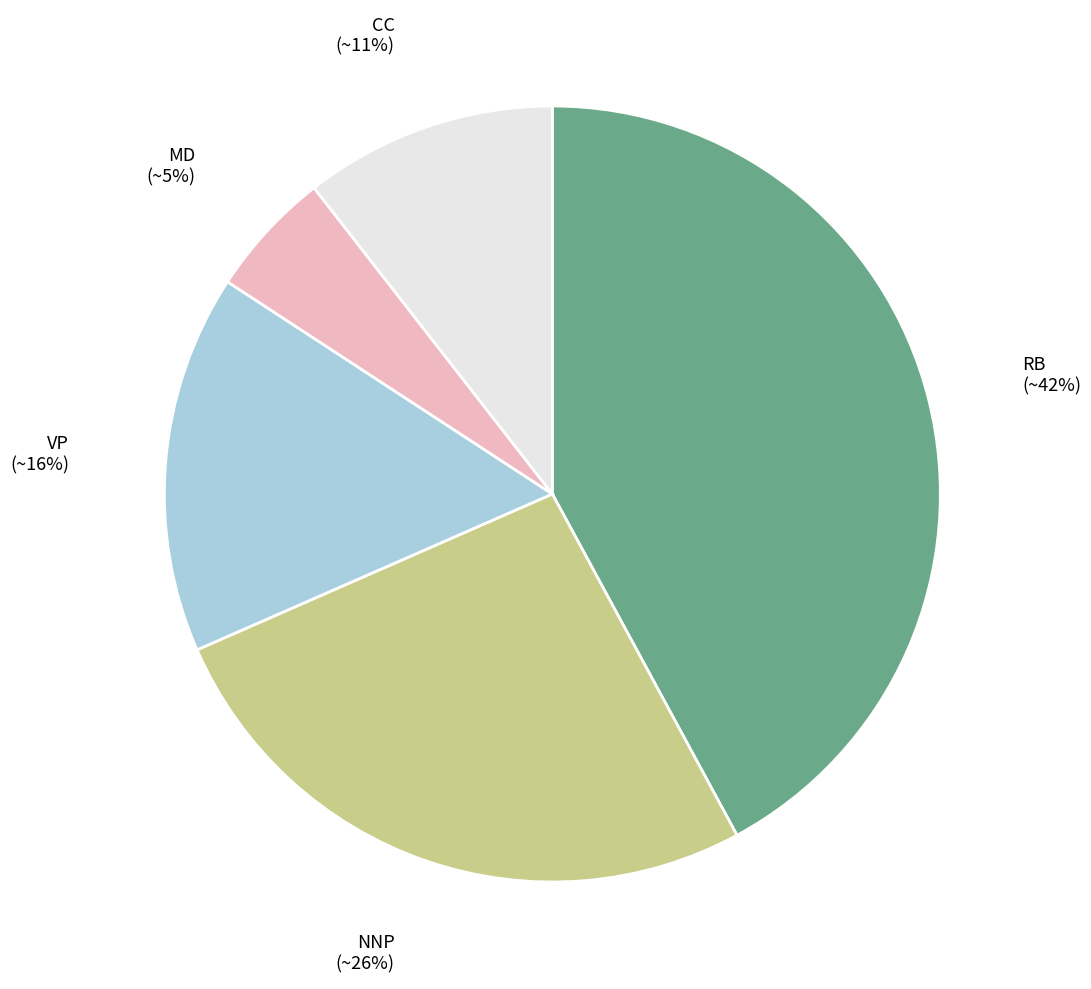

Is there any slice that represents more than half of the pie?

No